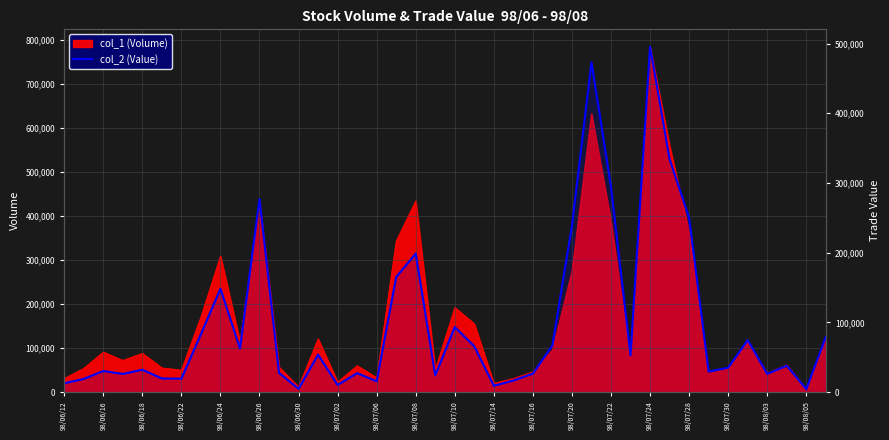

What is the change in value from 27 to 29?

-420690